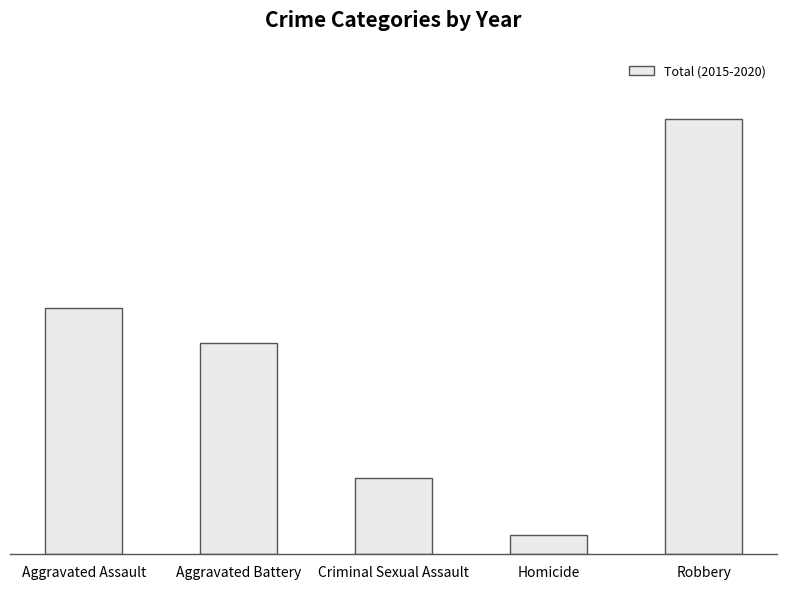

The chart shows a value of 869 at Robbery. True or false?

False